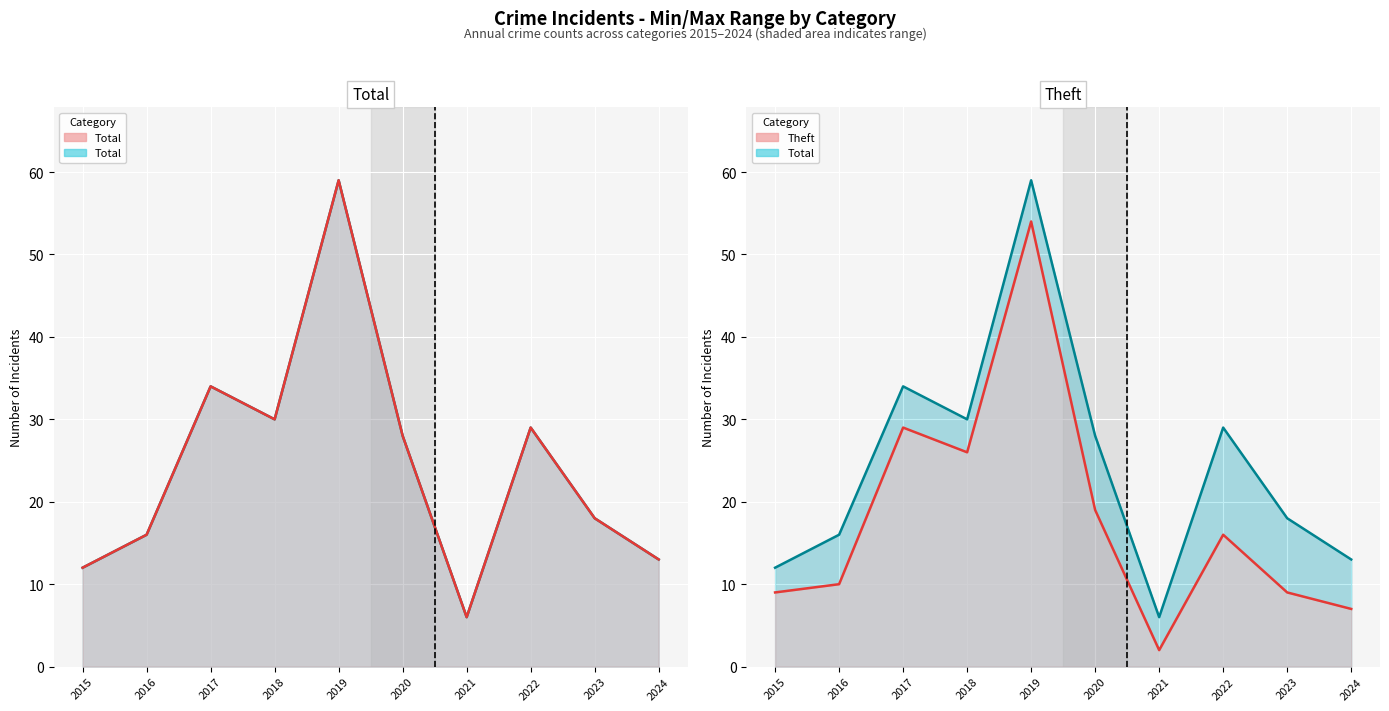

What is the value of the Theft point at the 2nd from the left?

10